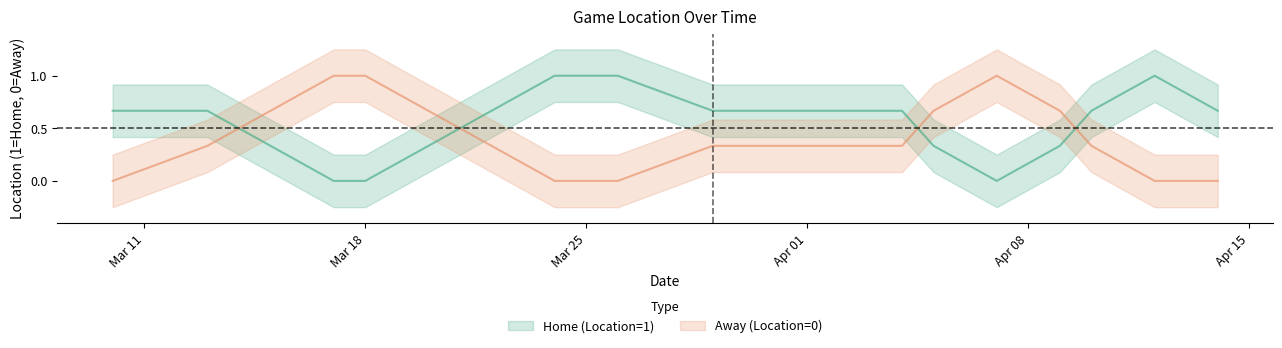

After their last crossing, which series has the higher values: Home (Location=1) or Away (Location=0)?

Home (Location=1)